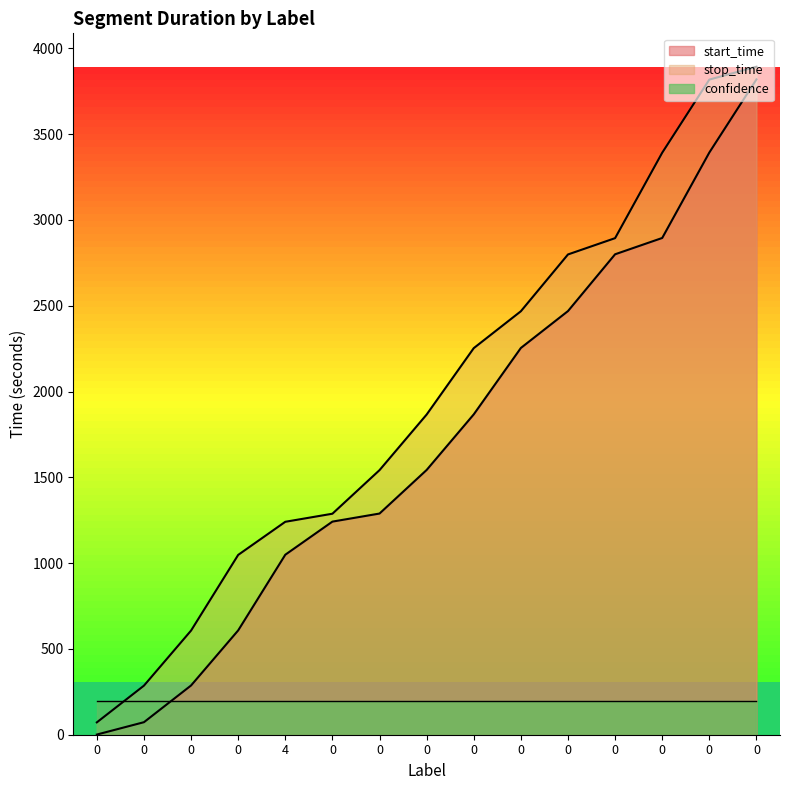

True or false: stop_time has more than 2 points higher than both neighbors.

False